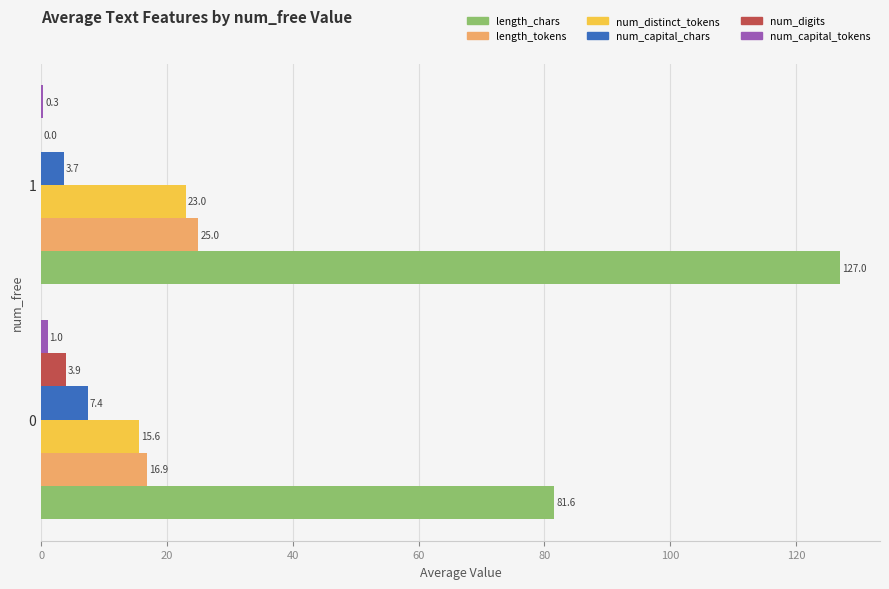

Is it true that num_distinct_tokens equals 36.1 at 1?

False